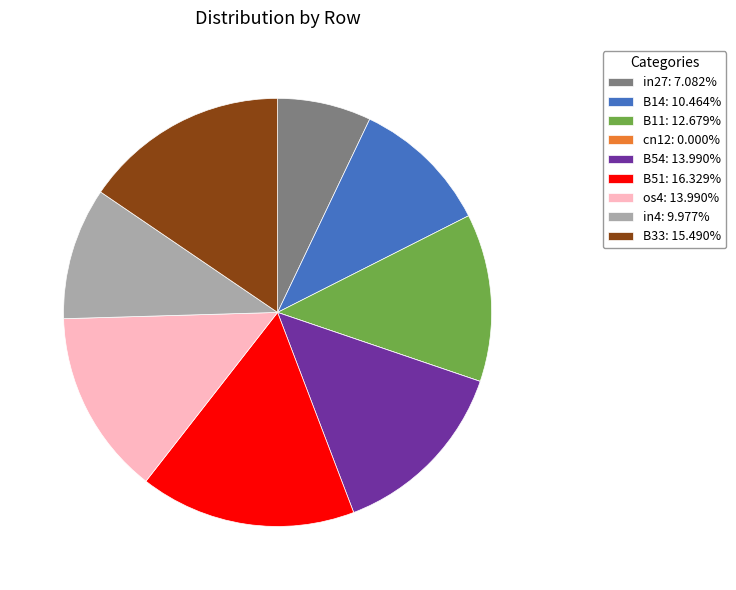

Is the sum of B14: 10.464% and in4: 9.977% greater than half?

No